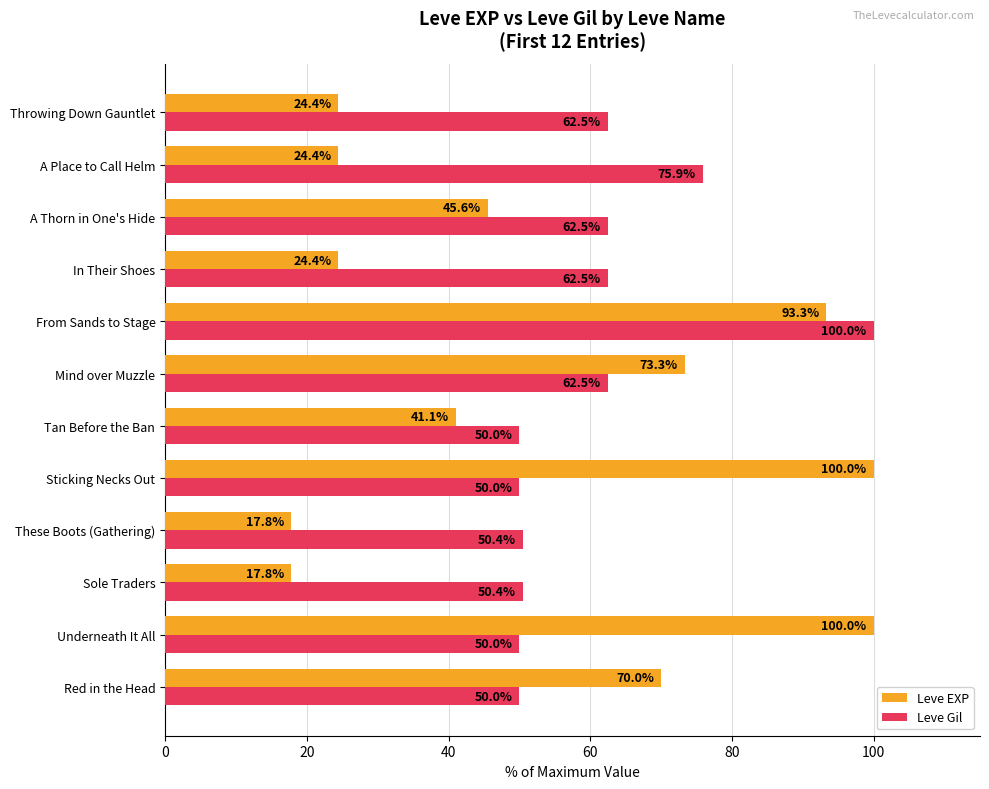

Rank the series at Tan Before the Ban from lowest to highest value.

Leve EXP, Leve Gil